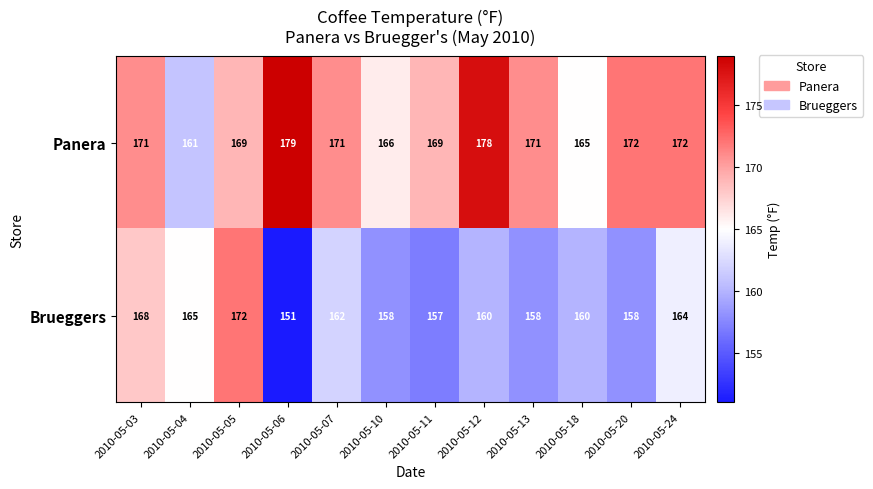

Is it true that Panera equals 171 at 2010-05-03?

True